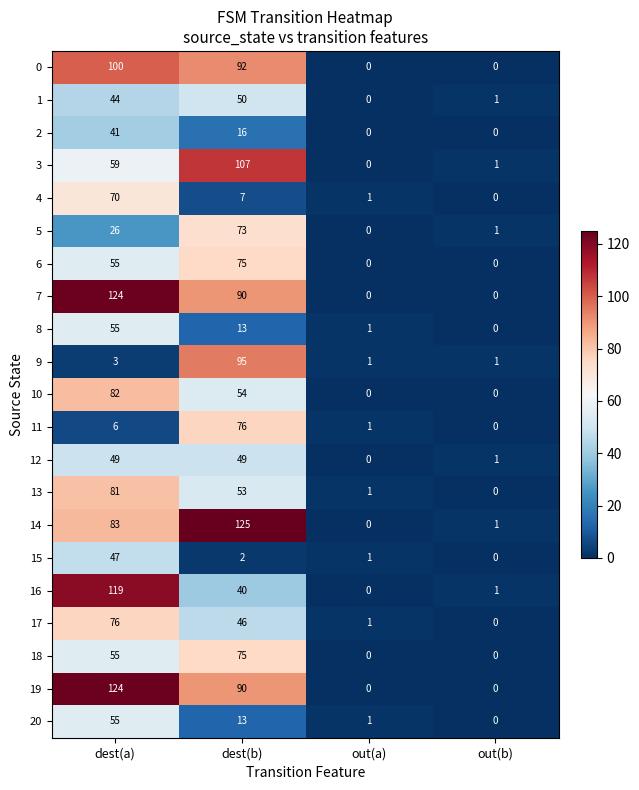

What is the sum of the 17 values at out(b) and dest(a)?

76